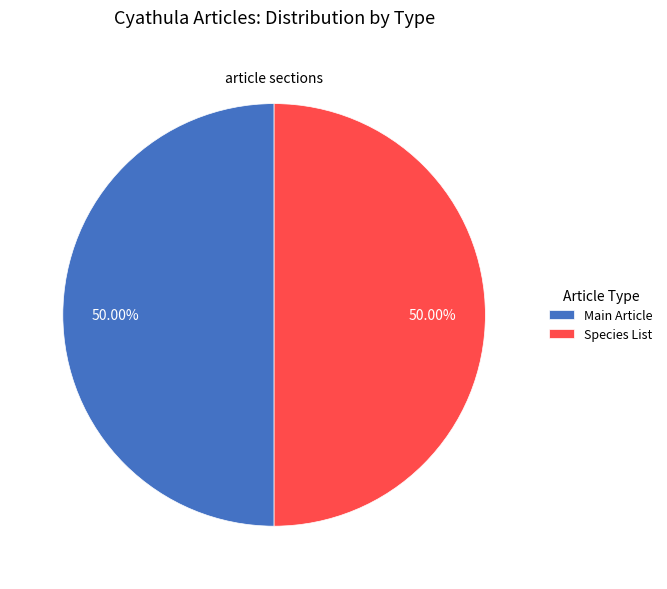

Count the number of slices in the pie.

2